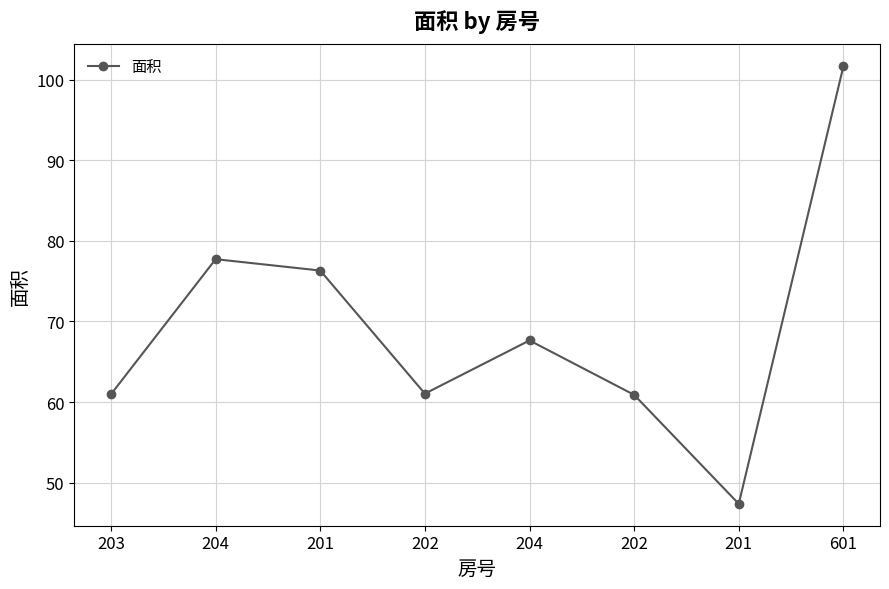

Count the number of data series in this chart.

1